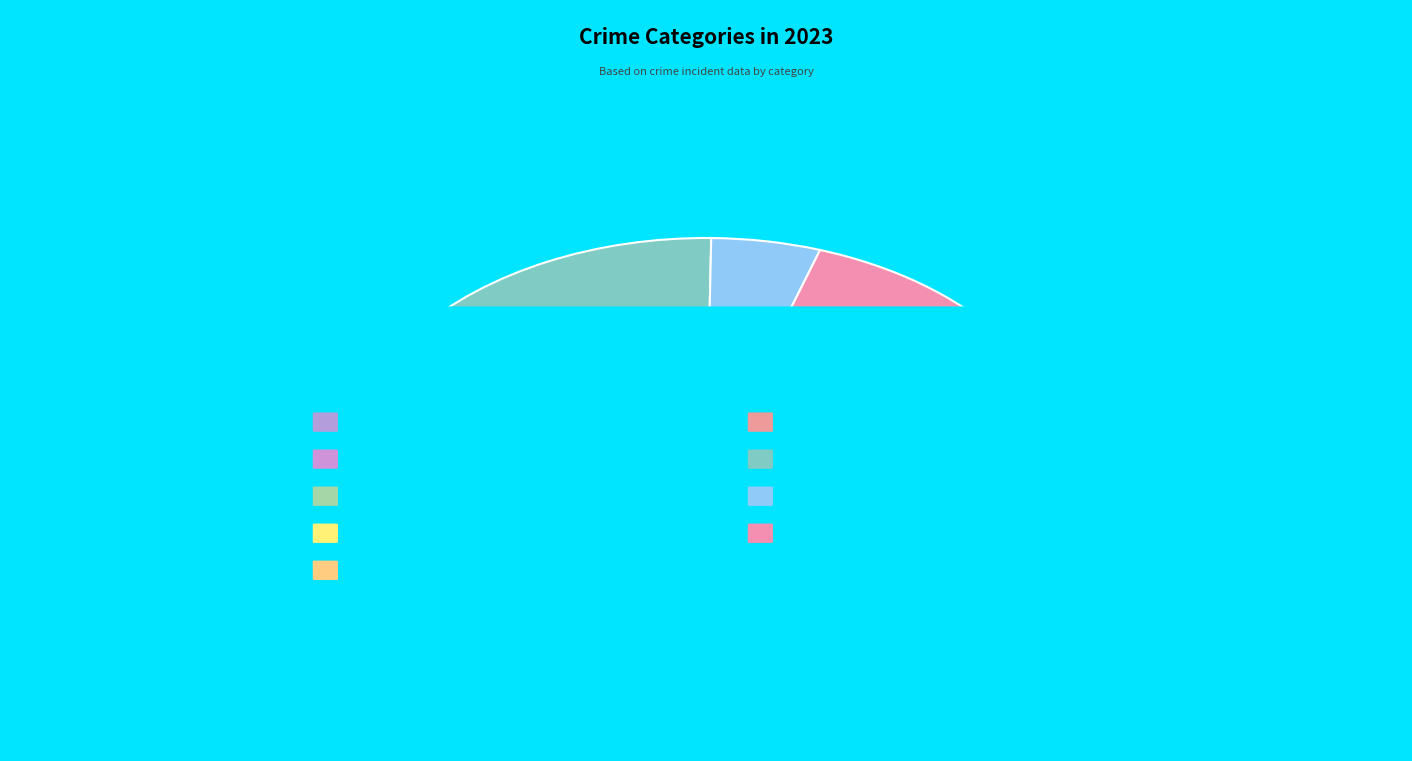

Which has a higher value, Aggravated Assault or Burglary?

Burglary